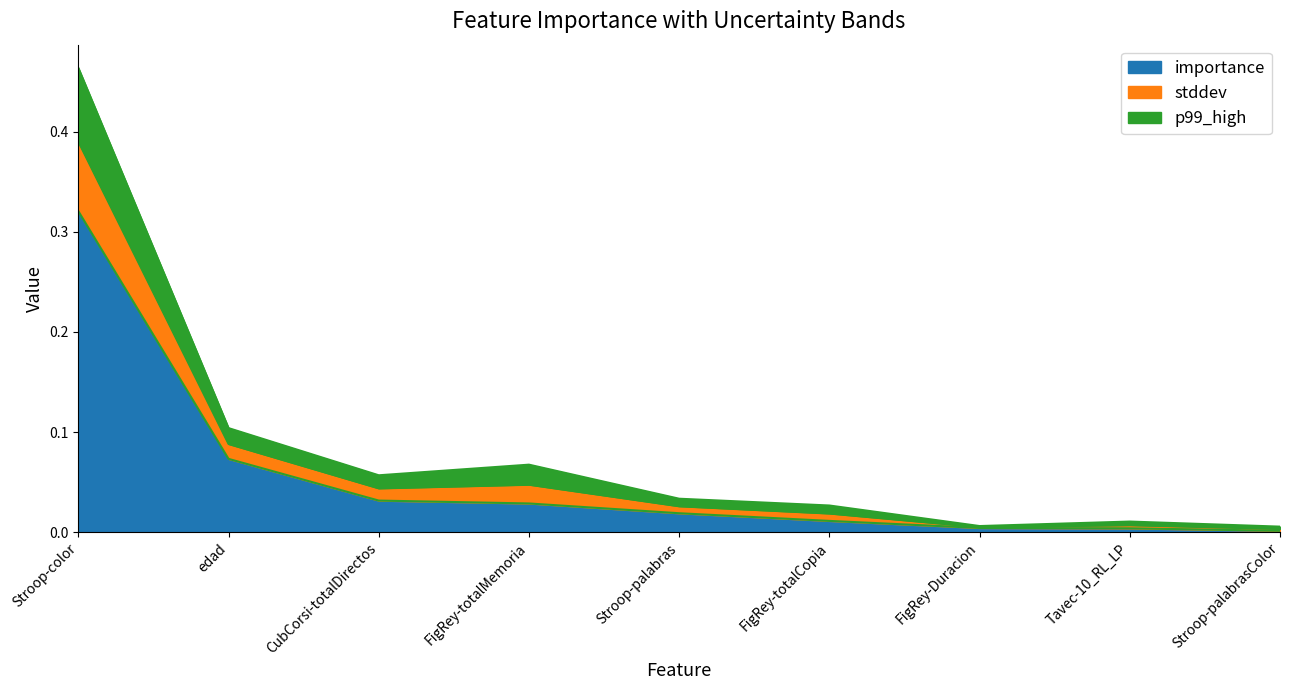

True or false: p99_high and importance intersect in this chart.

False